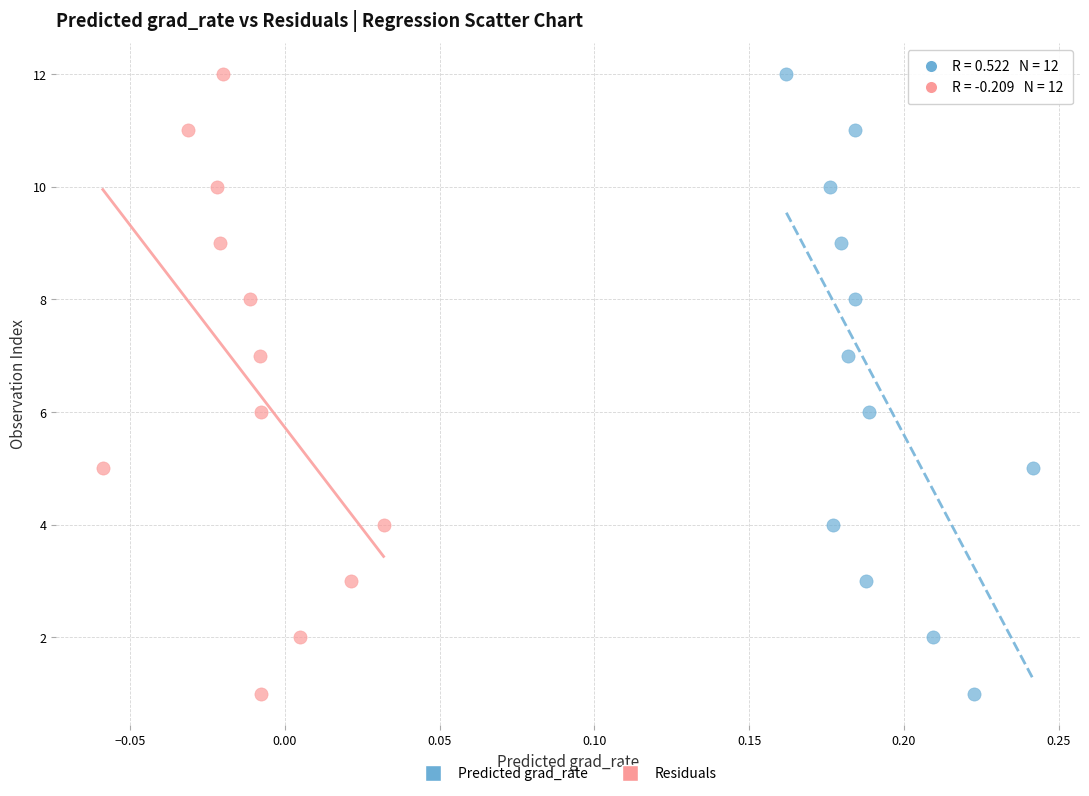

What are all the series names shown in the legend?

Predicted grad_rate, Residuals